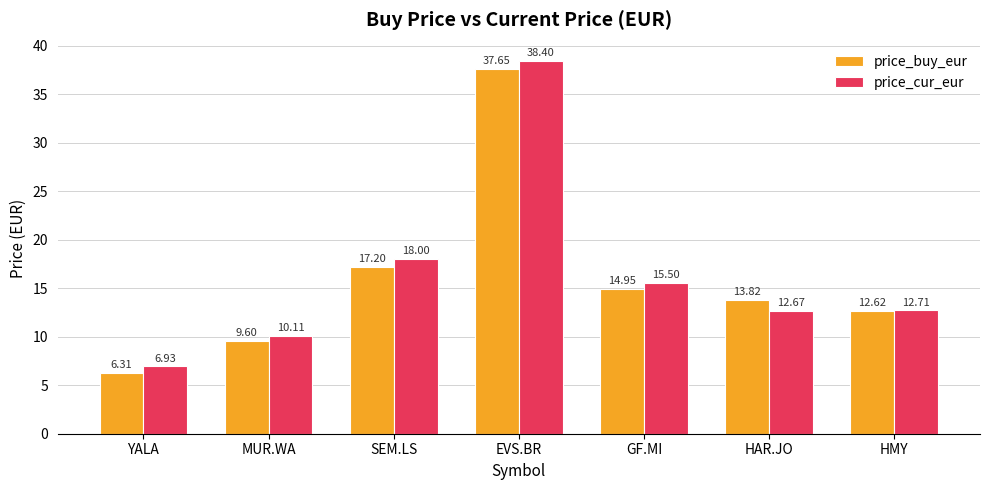

What position from the right is HAR.JO?

2